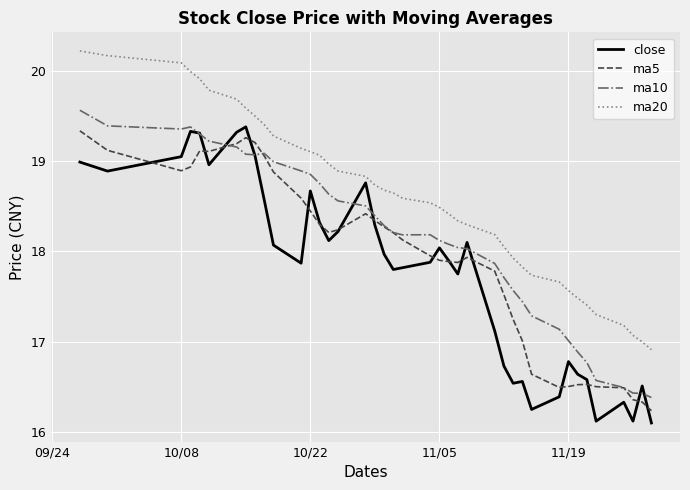

List the series in order of their overall mean, lowest first.

close, ma5, ma10, ma20